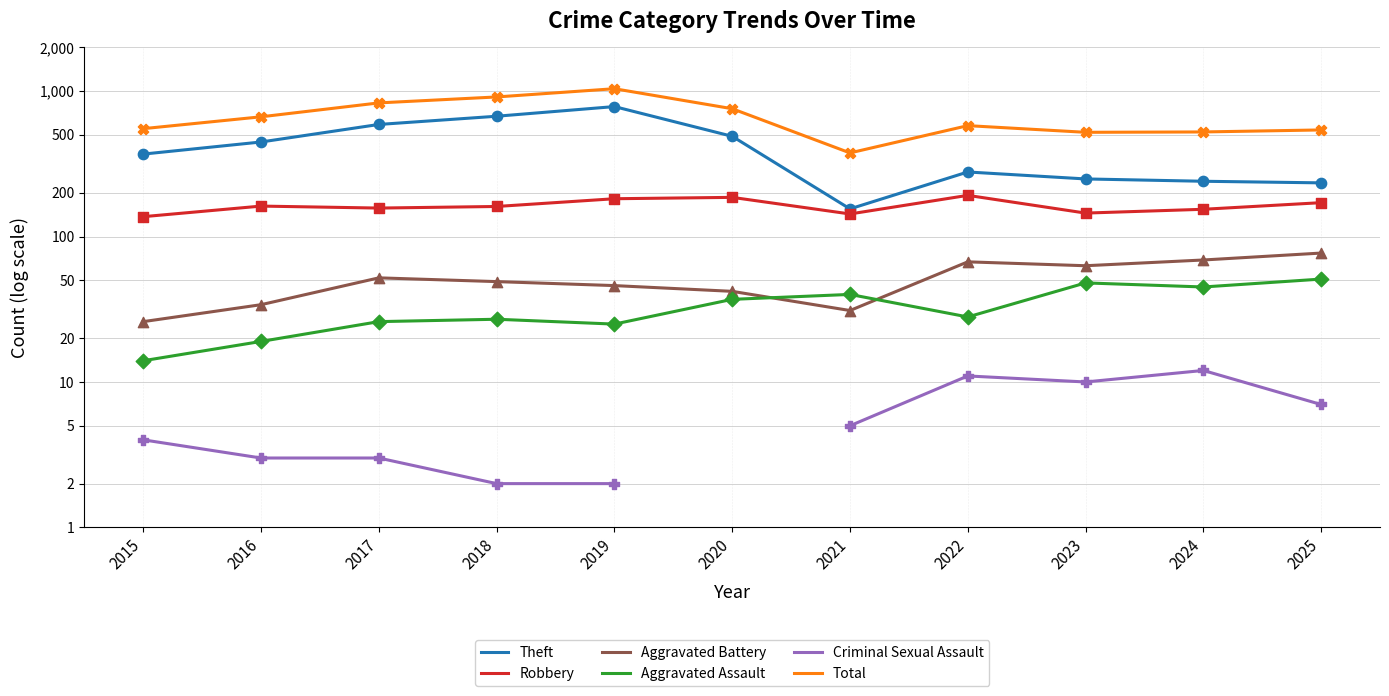

Which series has the largest Y range (max minus min)?

Total